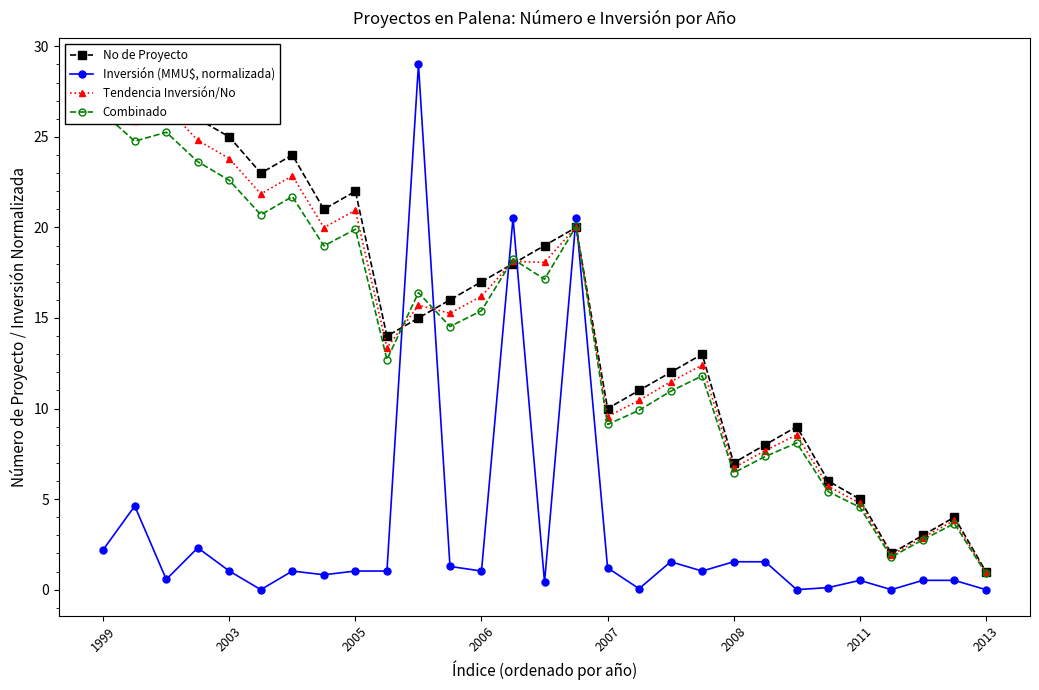

Rank the series by their maximum value, from highest to lowest.

No de Proyecto, Inversión (MMU$, normalizada), Tendencia Inversión/No, Combinado